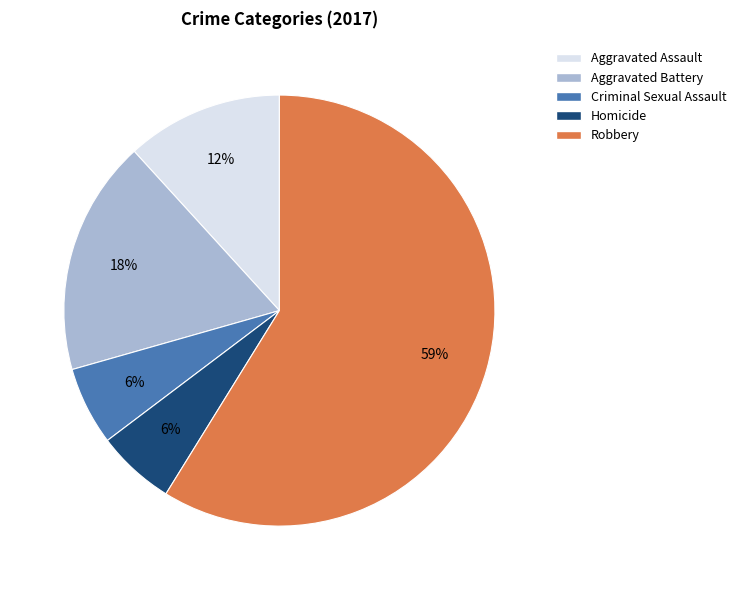

How many slices are in this pie chart?

5